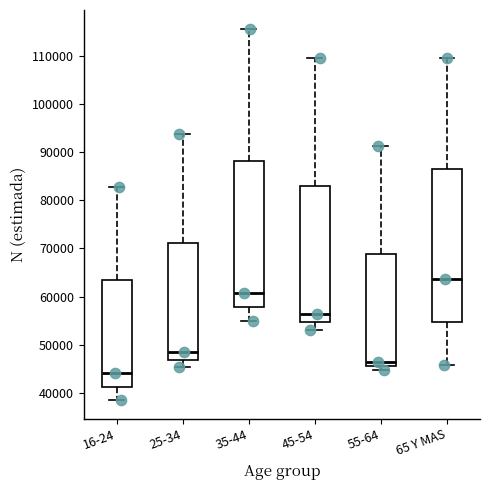

Reading left to right, transcribe this box plot: for each box, give where its median line is, the range the box spans, and where its two whiskers end, as read against the y-axis. The values are not printed on the chart, so give them approximately, as read against the axis.

16-24: median 44000, box 41000 to 63000, whiskers 39000 to 83000
25-34: median 48000, box 47000 to 71000, whiskers 45000 to 94000
35-44: median 61000, box 58000 to 88000, whiskers 55000 to 116000
45-54: median 57000, box 55000 to 83000, whiskers 53000 to 110000
55-64: median 46000 (just above the box's lower edge), box 46000 to 69000, whiskers 45000 to 91000
65 Y MAS: median 64000, box 55000 to 87000, whiskers 46000 to 109000